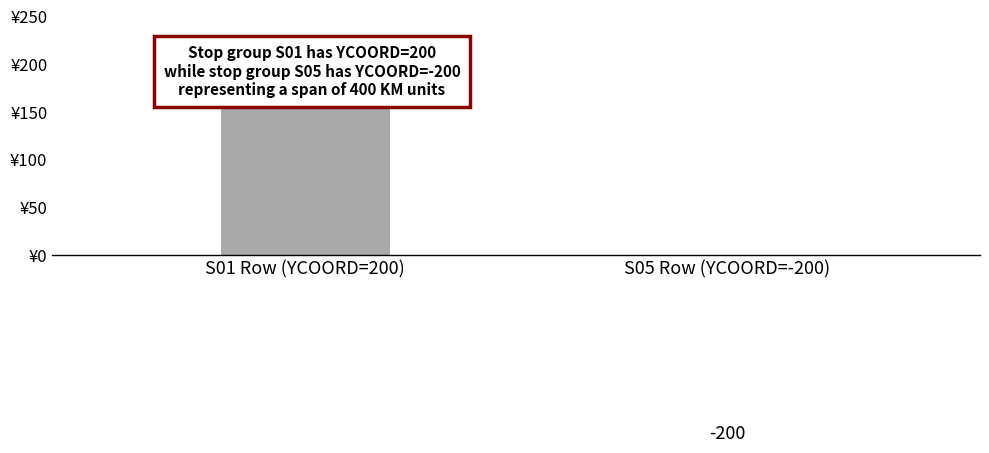

At which category does the chart reach its minimum across all series?

S05 Row (YCOORD=-200)